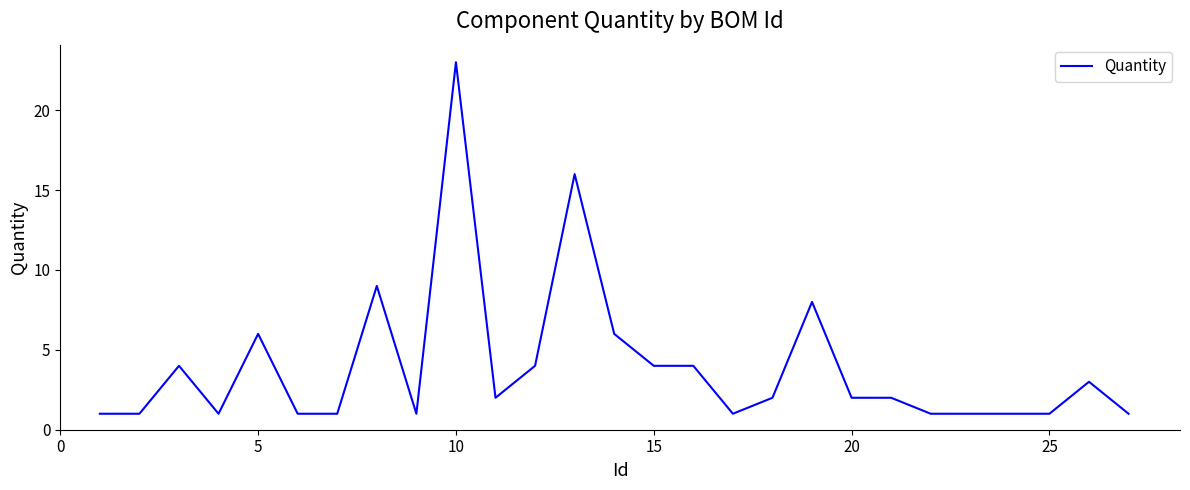

What is the greatest value displayed?

23